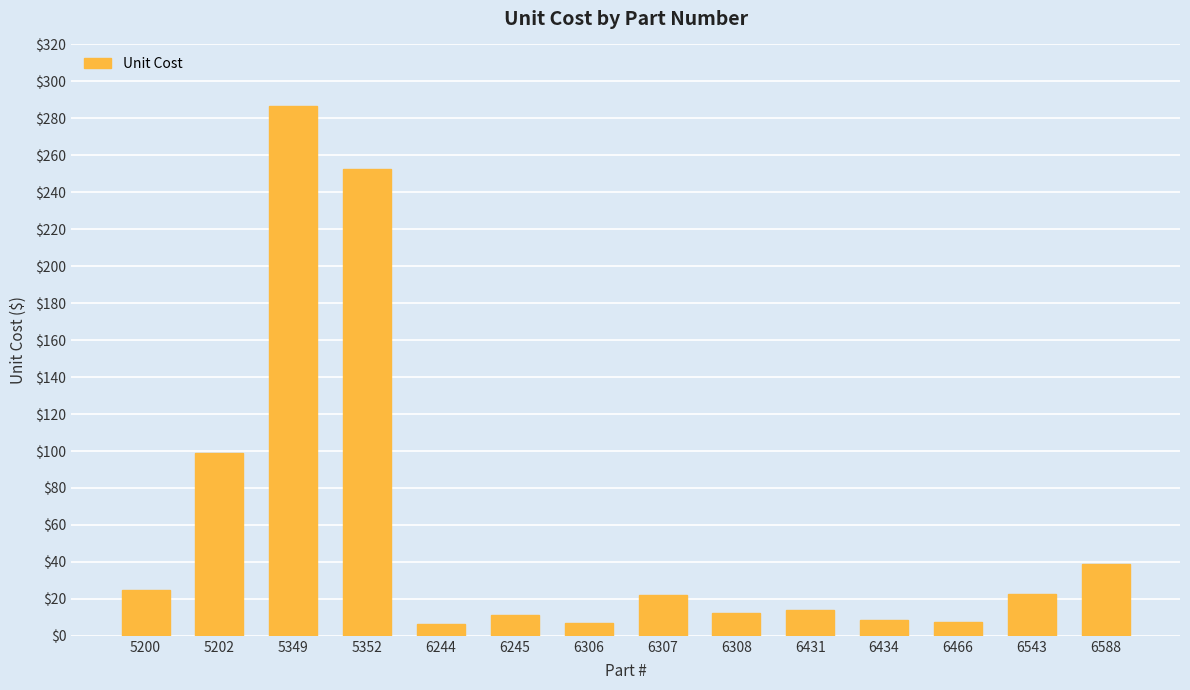

What is the difference between the second highest and minimum values?

246.7